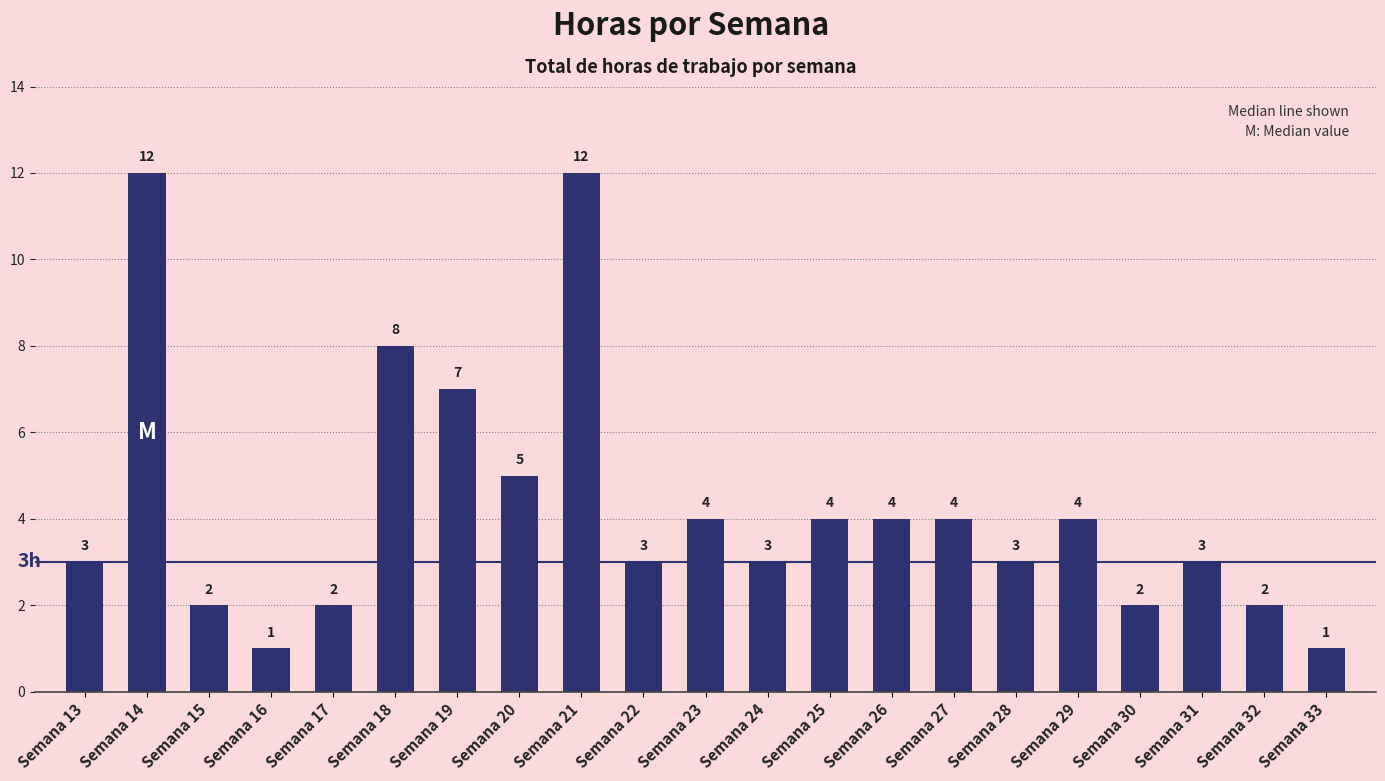

Is it true that the value at Semana 19 is 7?

True